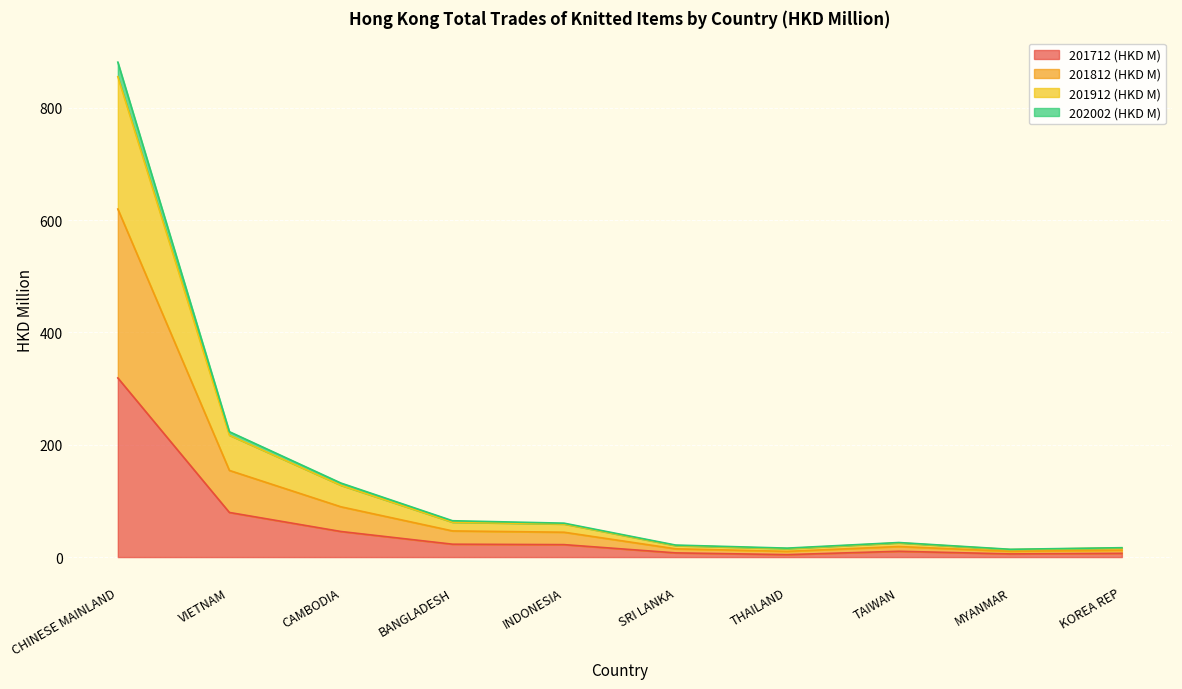

At which label is 201712 (HKD M) closest to 161?

VIETNAM